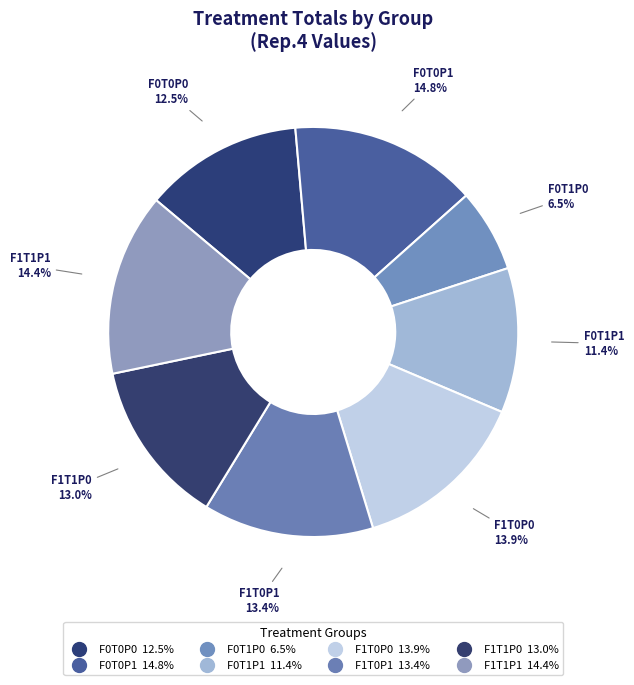

To the nearest percent, what is the difference between the largest and smallest slice percentages?

8%